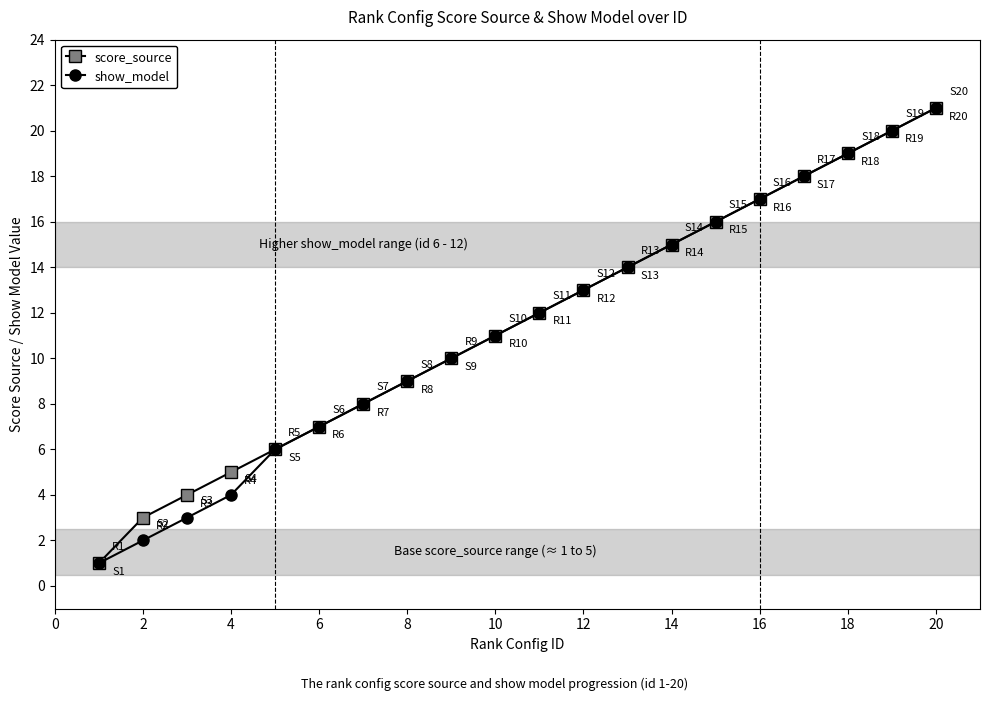

What is the average value of the show_model series?

11